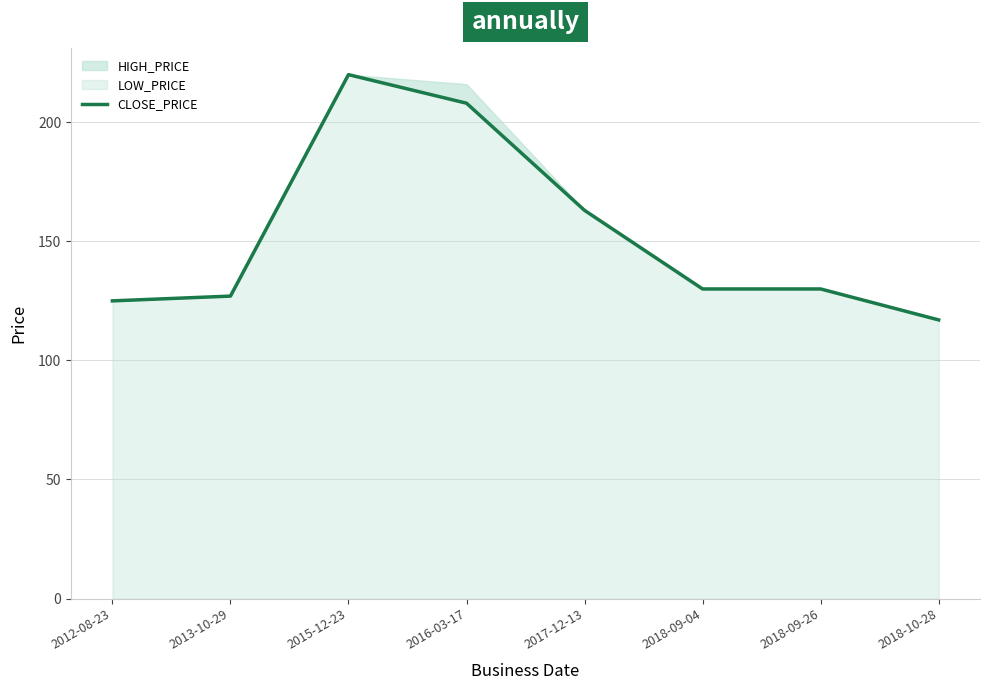

Reading left to right, extract all data points from this chart.

2012-08-23=125	2013-10-29=127	2015-12-23=220	2016-03-17=208	2017-12-13=163	2018-09-04=130	2018-09-26=130	2018-10-28=117